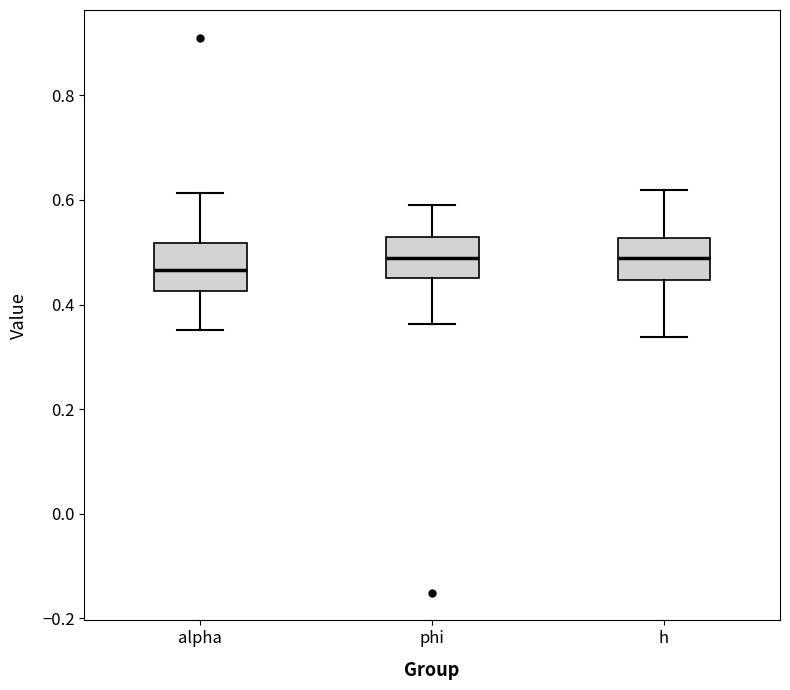

Reading left to right, transcribe this box plot: for each box, give where its median line is, the range the box spans, and where its two whiskers end, as read against the y-axis. The values are not printed on the chart, so give them approximately, as read against the axis.

alpha: median 0.46, box 0.42 to 0.52, whiskers 0.36 to 0.62
phi: median 0.48, box 0.46 to 0.52, whiskers 0.36 to 0.60
h: median 0.48, box 0.44 to 0.52, whiskers 0.34 to 0.62